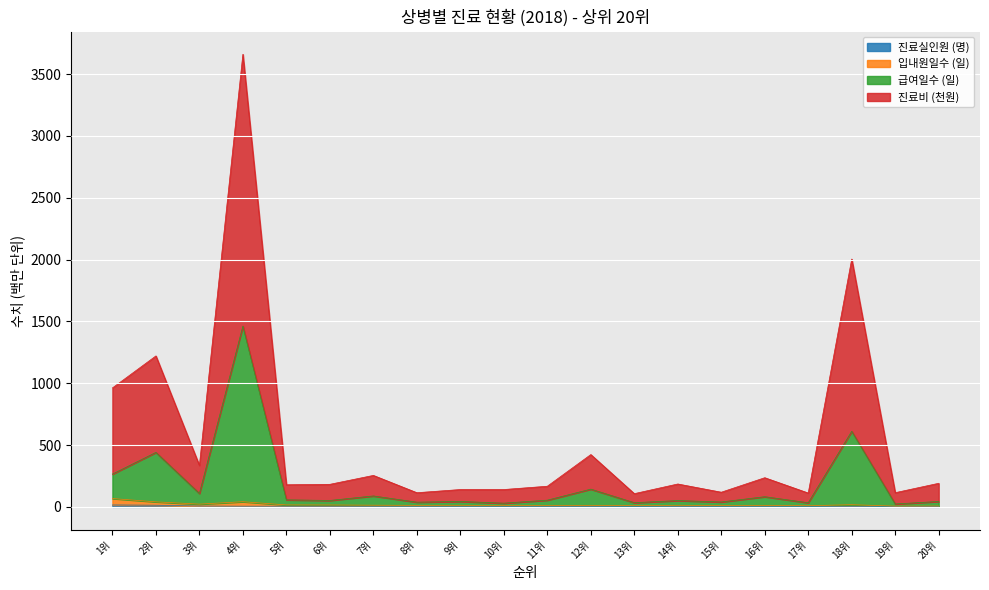

How many lines are shown in the chart?

4